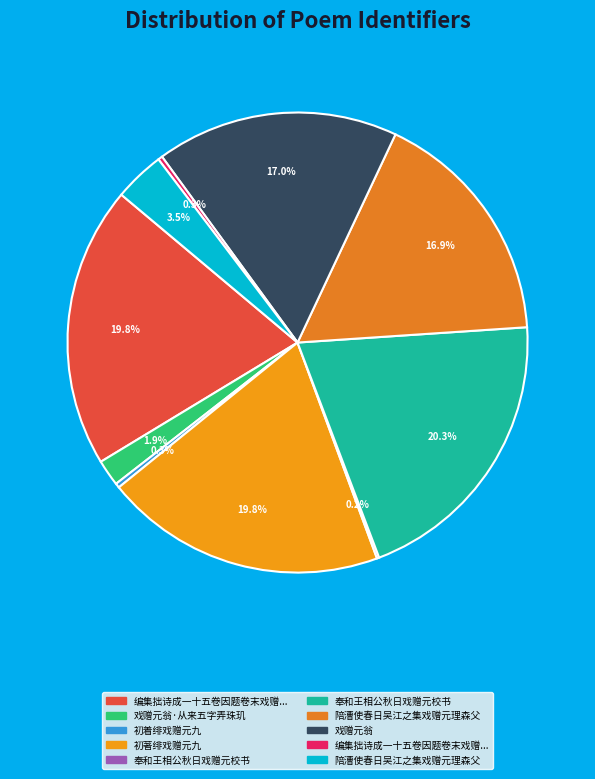

Which category has the smallest portion of the pie?

奉和王相公秋日戏赠元校书